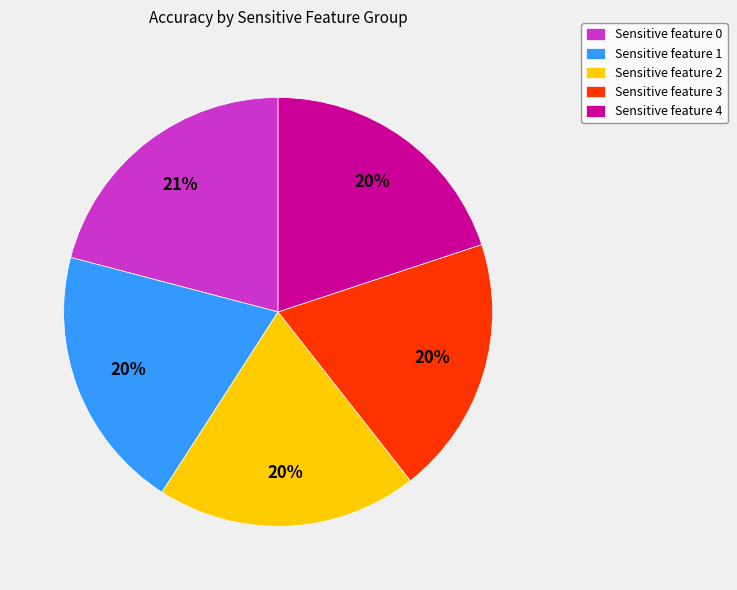

The Sensitive feature 0 slice represents 21% of the pie. True or false?

True